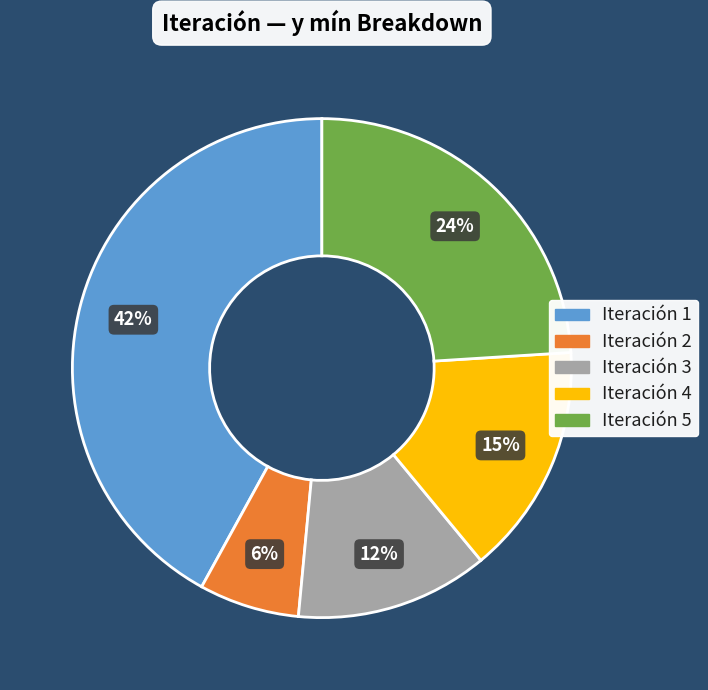

To the nearest percent, what is the average slice percentage?

20%